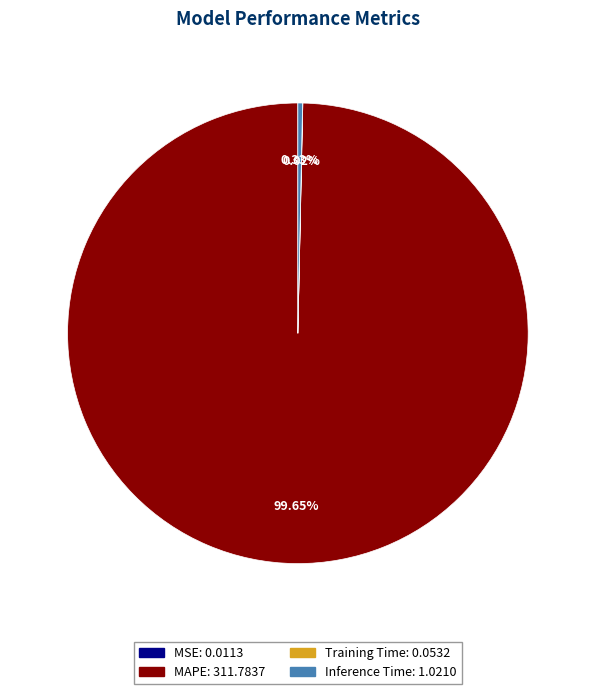

Which slice is the largest?

MAPE